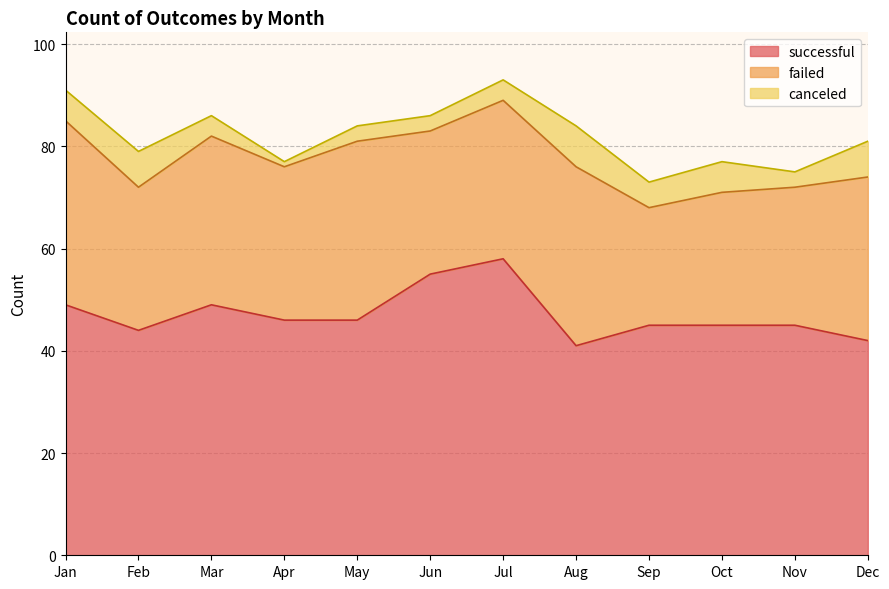

Does the chart display data point markers on the line(s)?

No